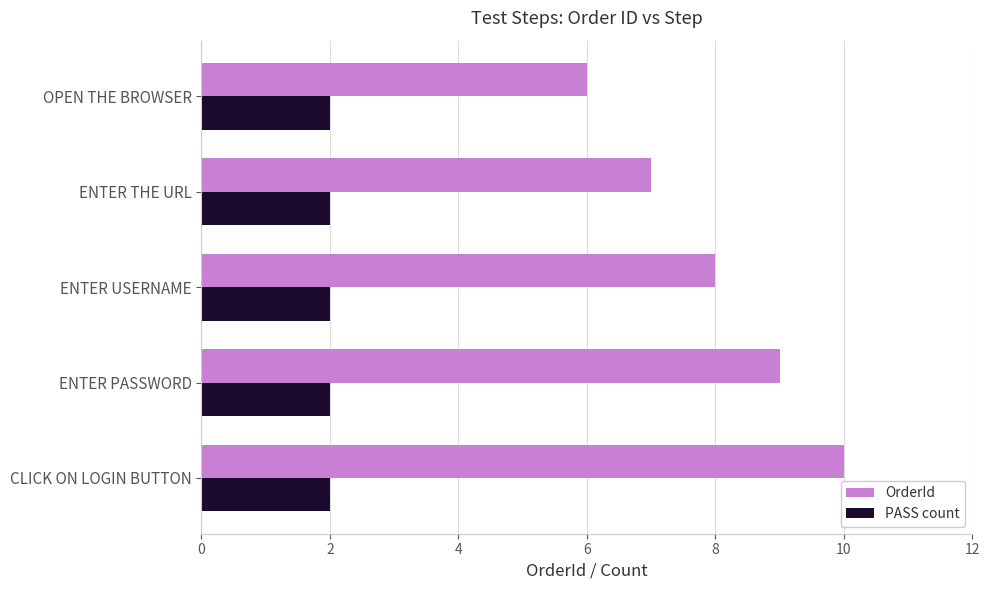

What is the spread (max minus min) of values at ENTER PASSWORD?

7